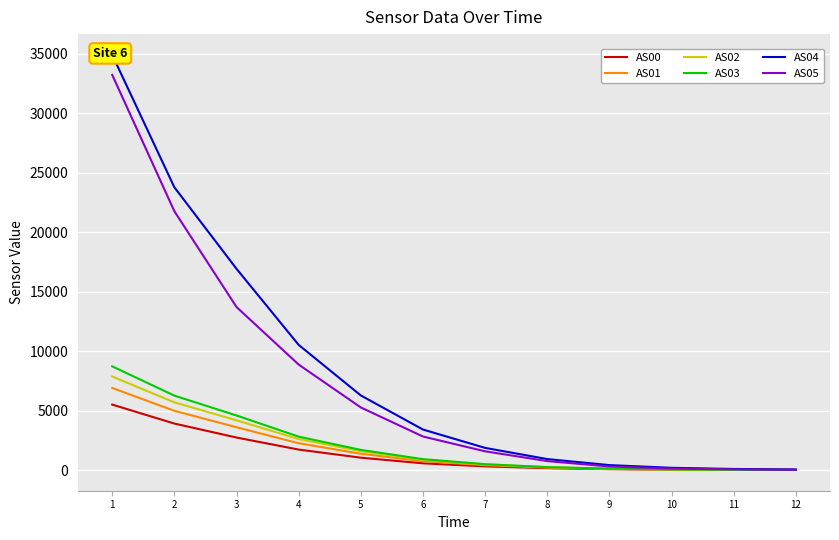

At which label is AS02 closest to 3937?

3